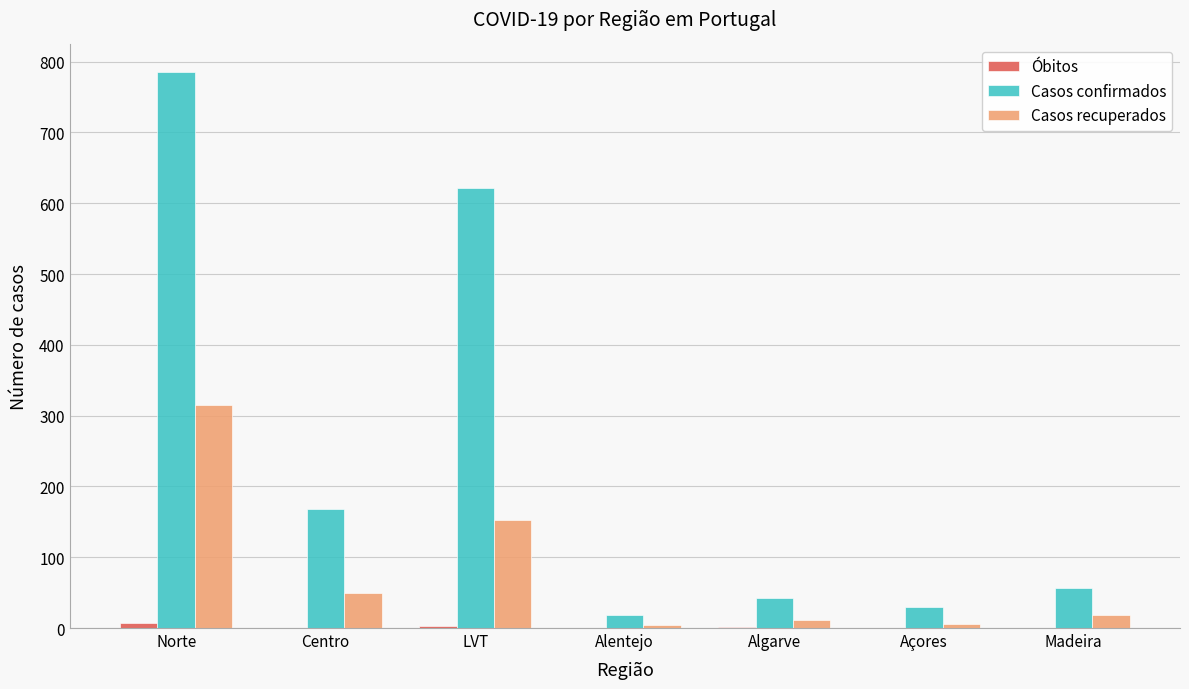

Where is Casos confirmados nearest to the value 401?

LVT